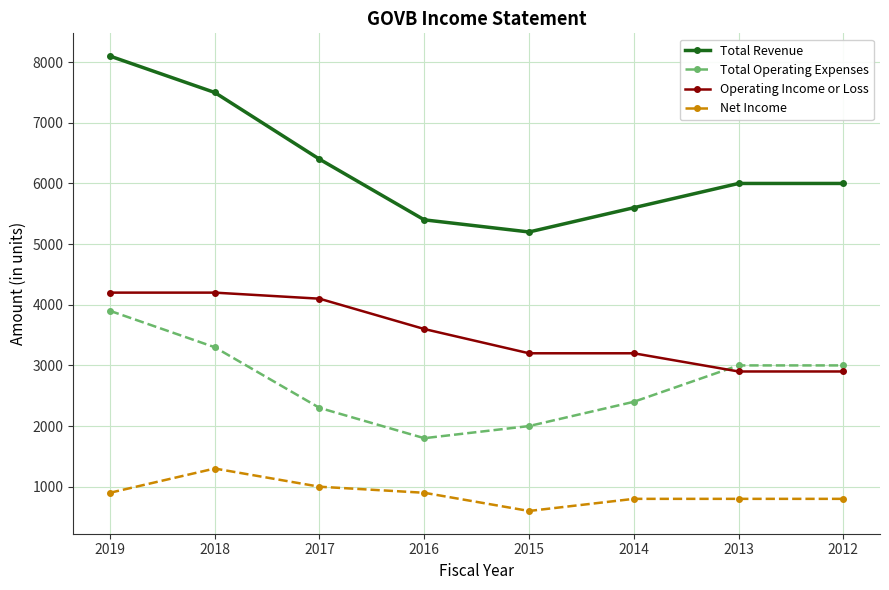

How many categories are shown in the chart?

8